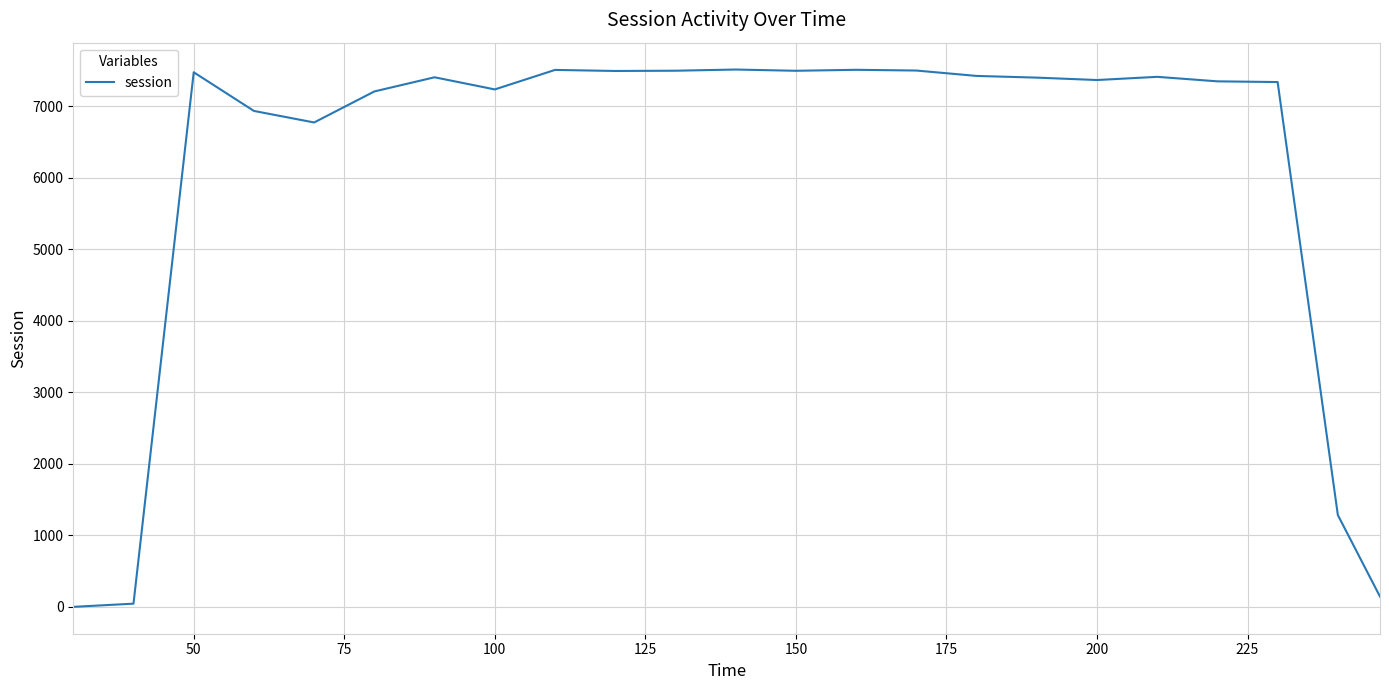

What is the difference between the maximum and minimum values?

7516.6